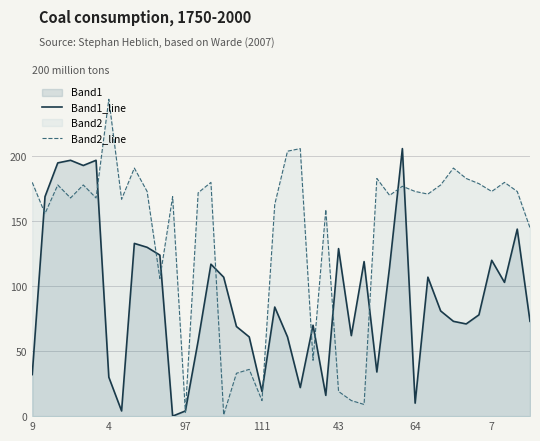

Which series ends up on top after the final intersection of Band1_line and Band2_line?

Band2_line